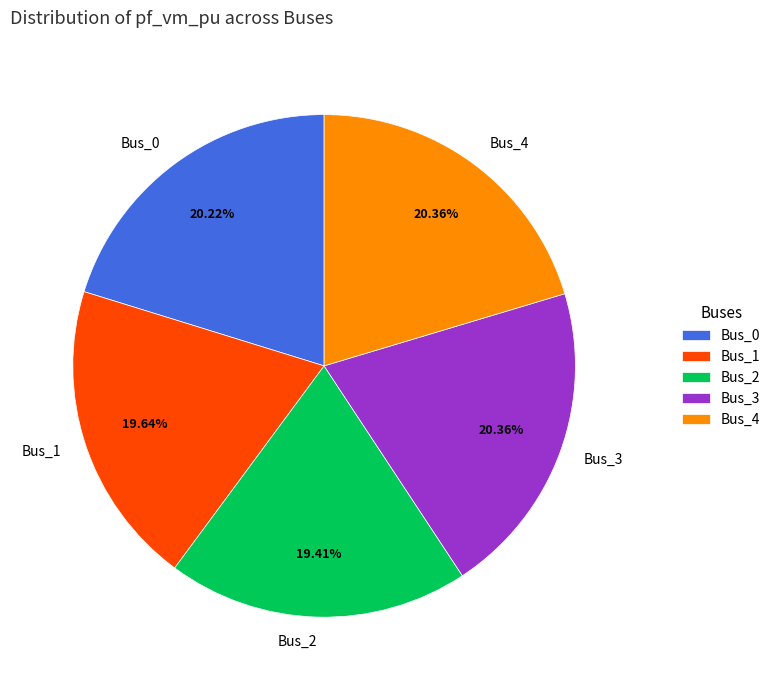

Is it true that Bus_0 is 31% of the pie?

False